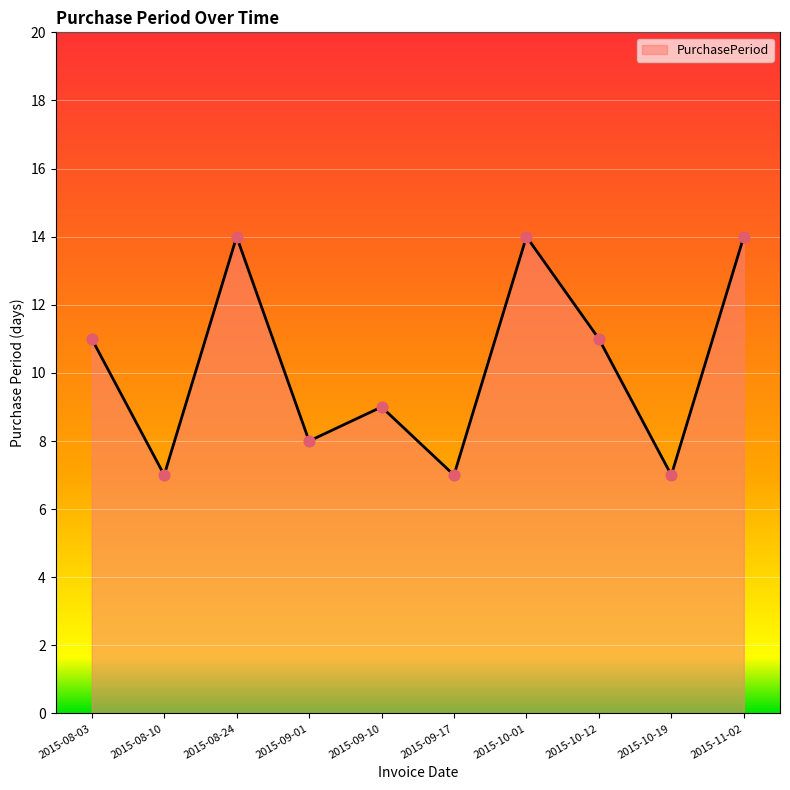

Approximately how many times larger is the value at 2015-09-01 compared to 2015-08-10?

1.1